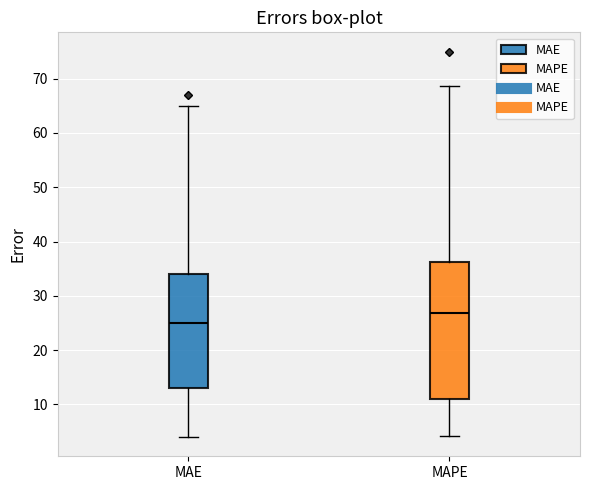

Where does the upper whisker of the box for MAPE end on the y-axis? The values are not printed on the chart, so give them approximately, as read against the axis.

69